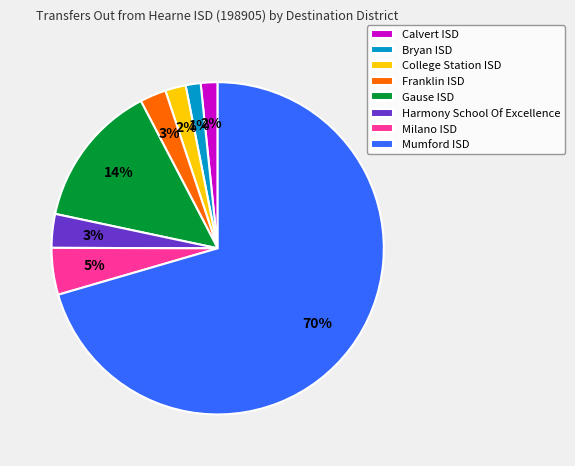

To the nearest percent, what is the difference between the largest and smallest slice percentages?

69%